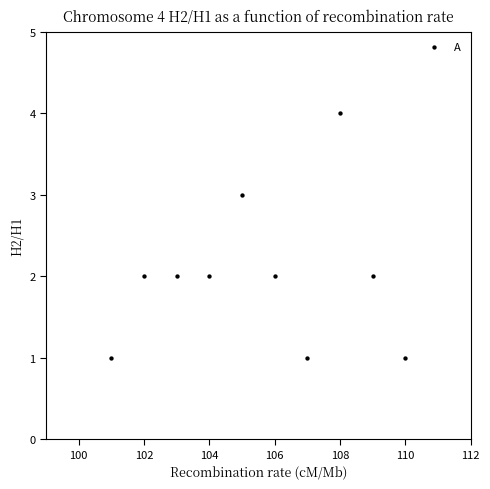

What is the range of Y values (max minus min)?

3